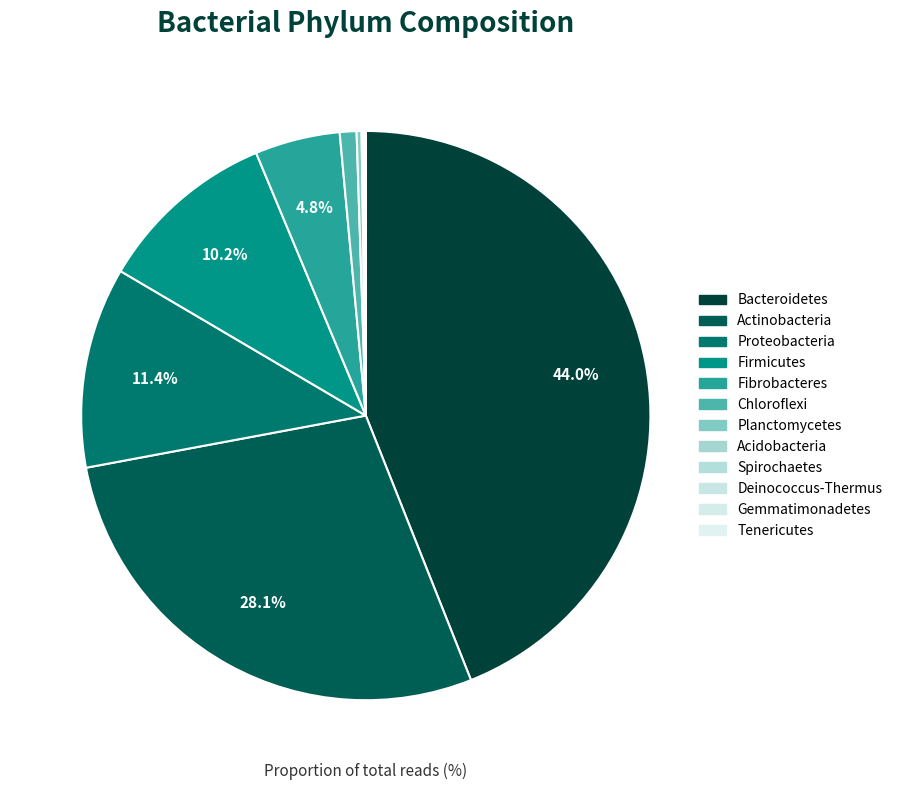

How many segments does this pie chart have?

12